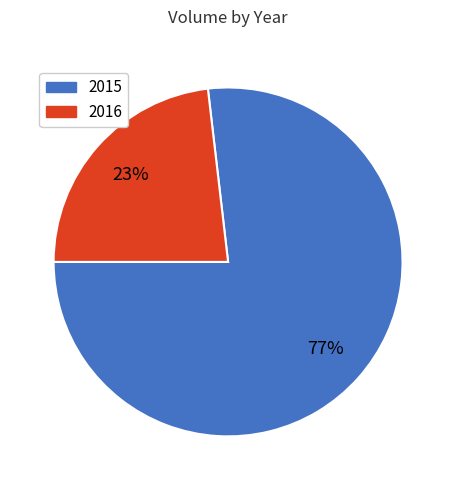

Which category accounts for the majority?

2015